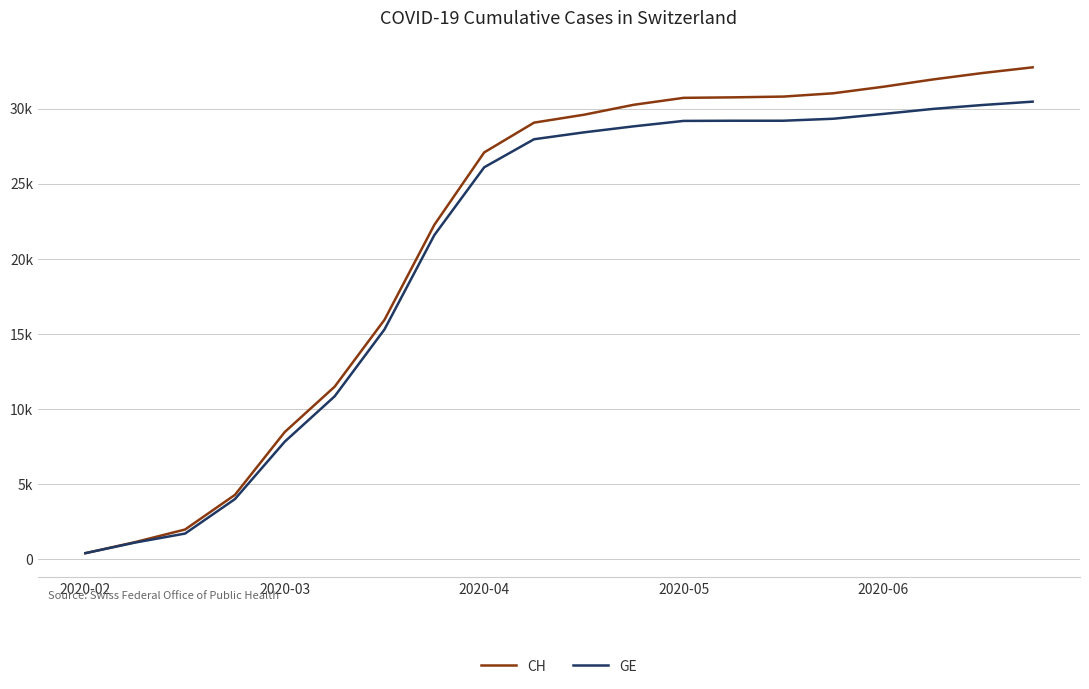

True or false: GE and CH intersect in this chart.

False